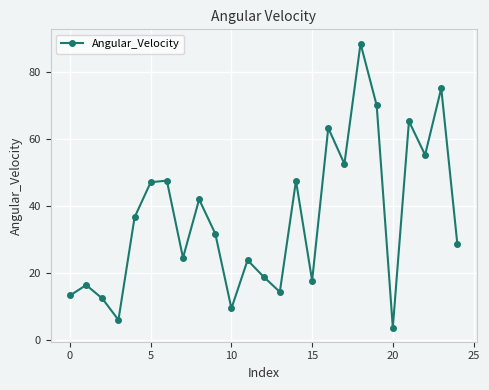

What is the smallest value displayed?

3.6